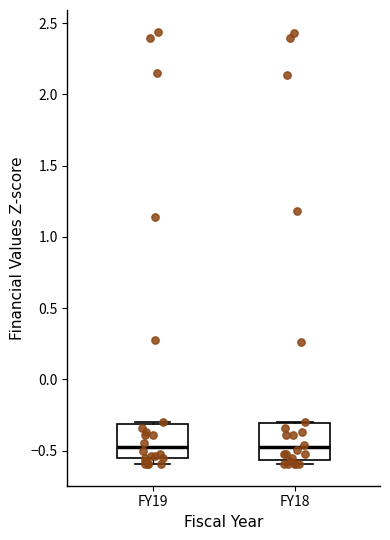

Where does the median line of the box for FY18 sit on the y-axis? The values are not printed on the chart, so give them approximately, as read against the axis.

-0.50